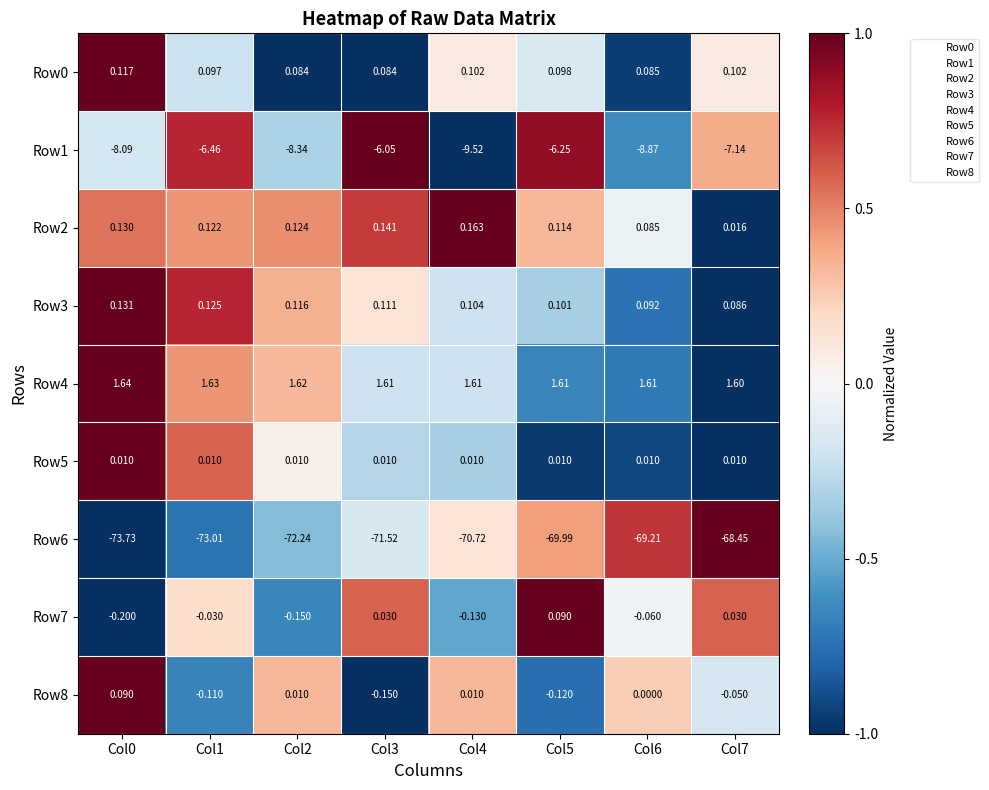

Is the value of Row2 at Col3 greater than the value of Row6 at Col7?

Yes